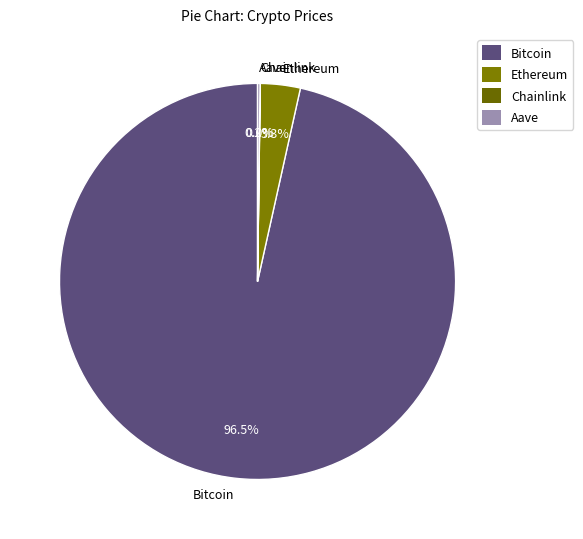

Which slice is the largest?

Bitcoin